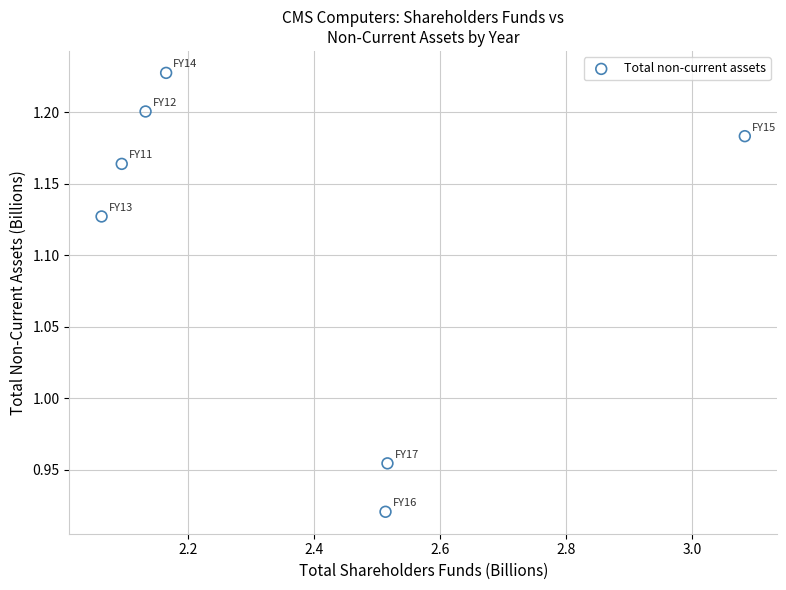

What is the range of Y values (max minus min)?

0.3